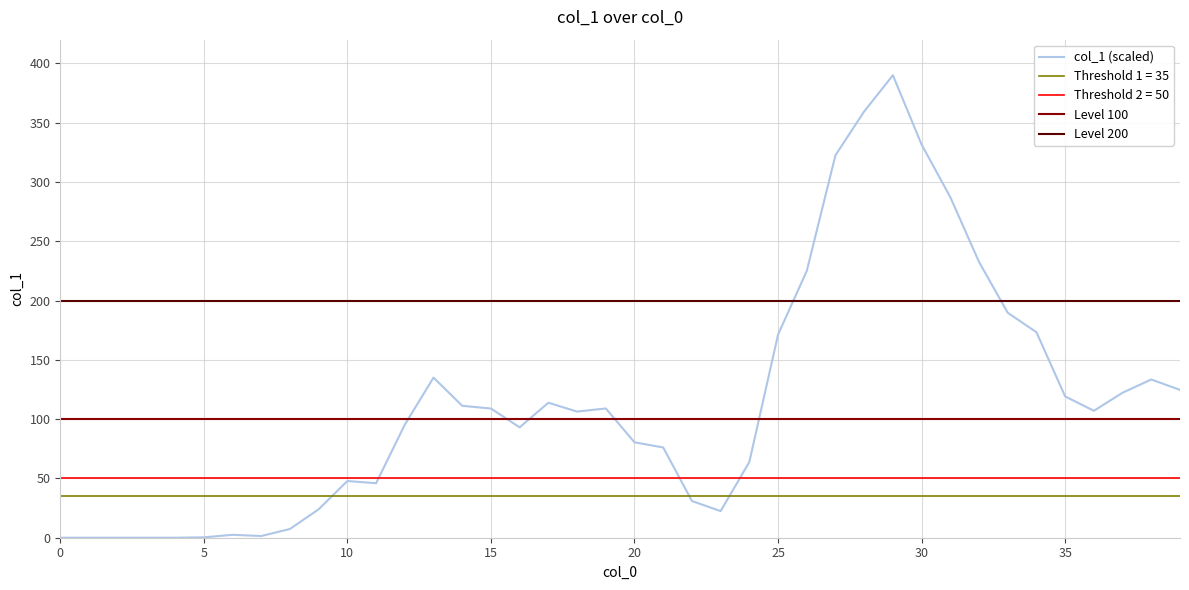

Is it true that the value at 9 is 24.0?

True